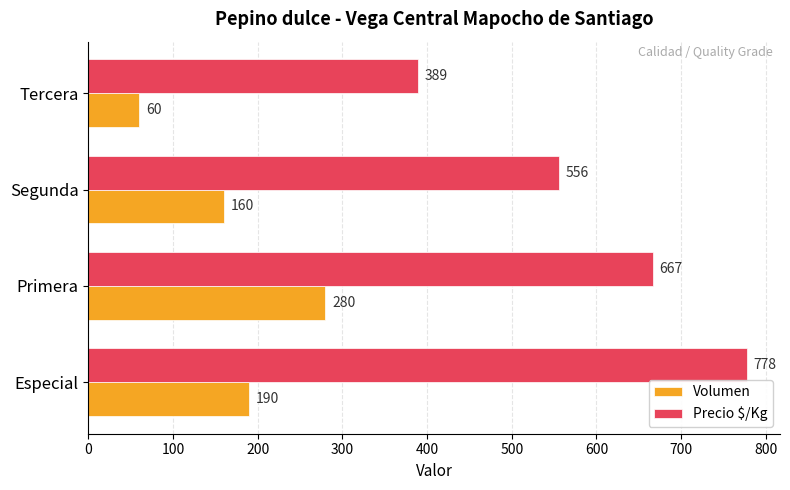

Which series has the widest spread of values?

Precio $/Kg